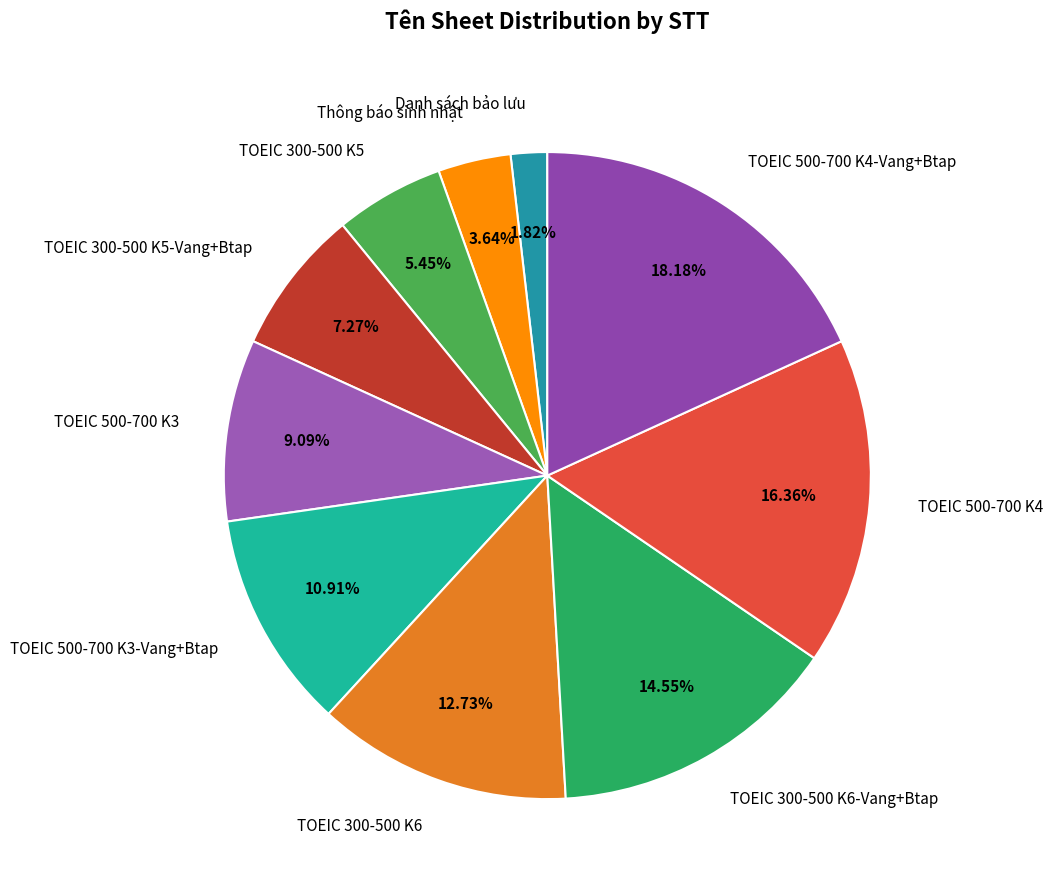

What percentage is the TOEIC 300-500 K6 slice, to the nearest percent?

13%